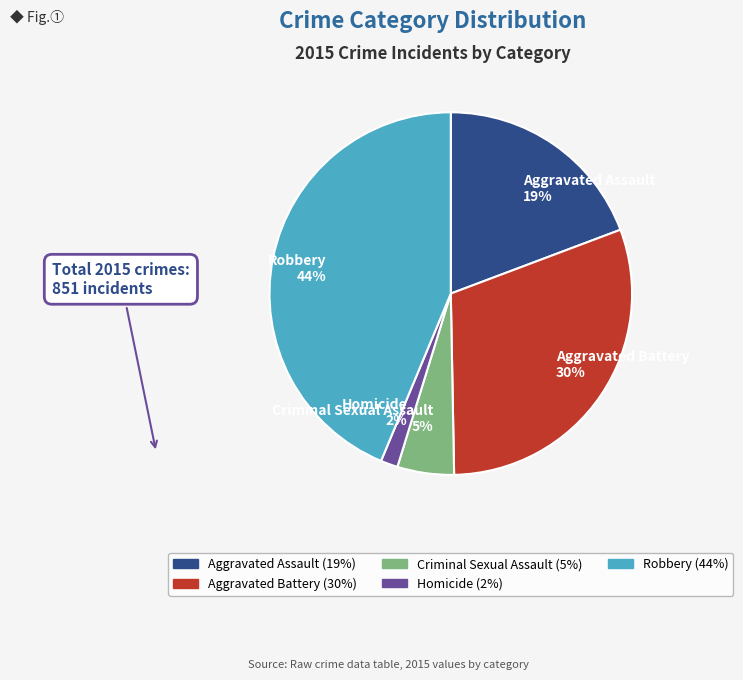

Is Robbery the majority of the pie?

No